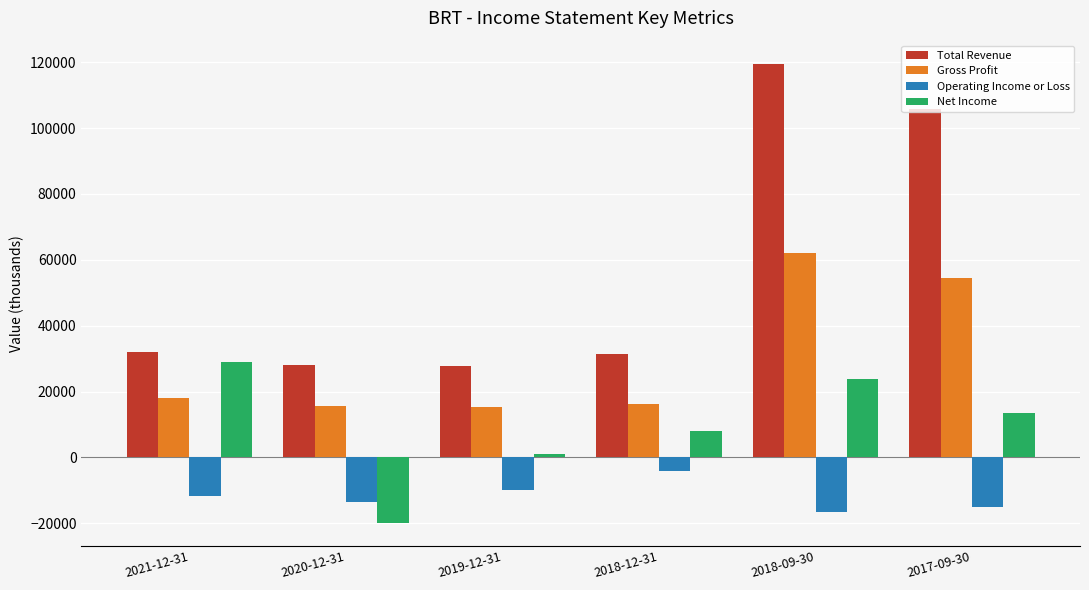

What is the total value across all series at 2018-09-30?

188900